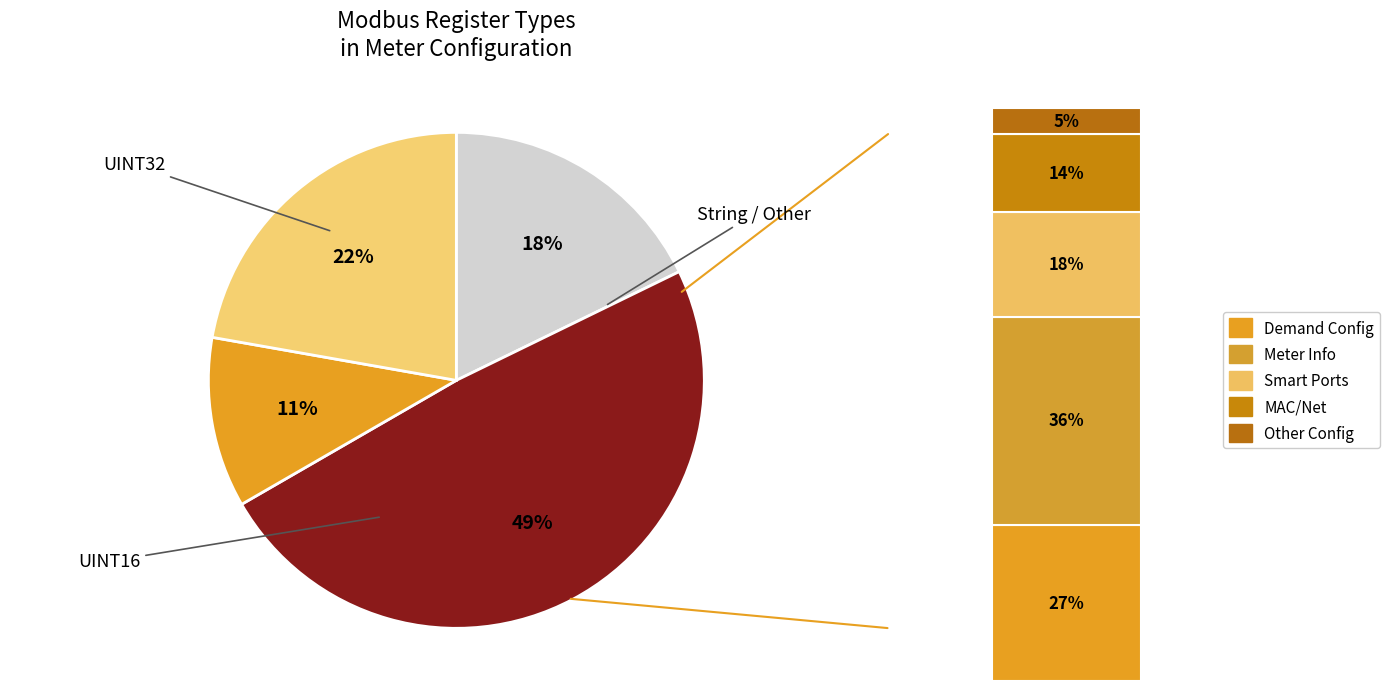

Is BITS the majority of the pie?

No